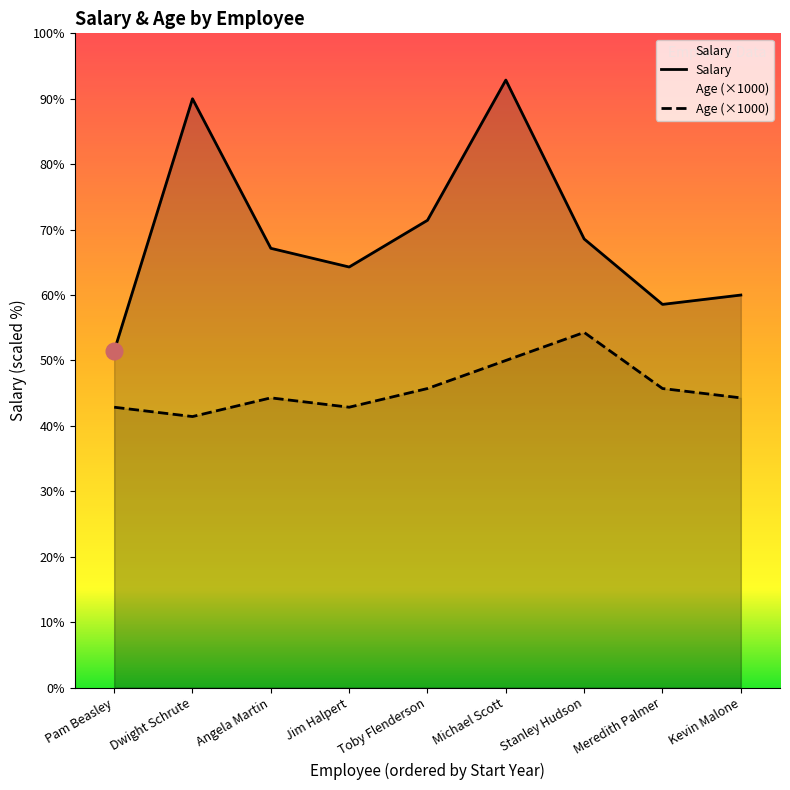

List the series in order of their peak value, lowest first.

Age (×1000), Salary